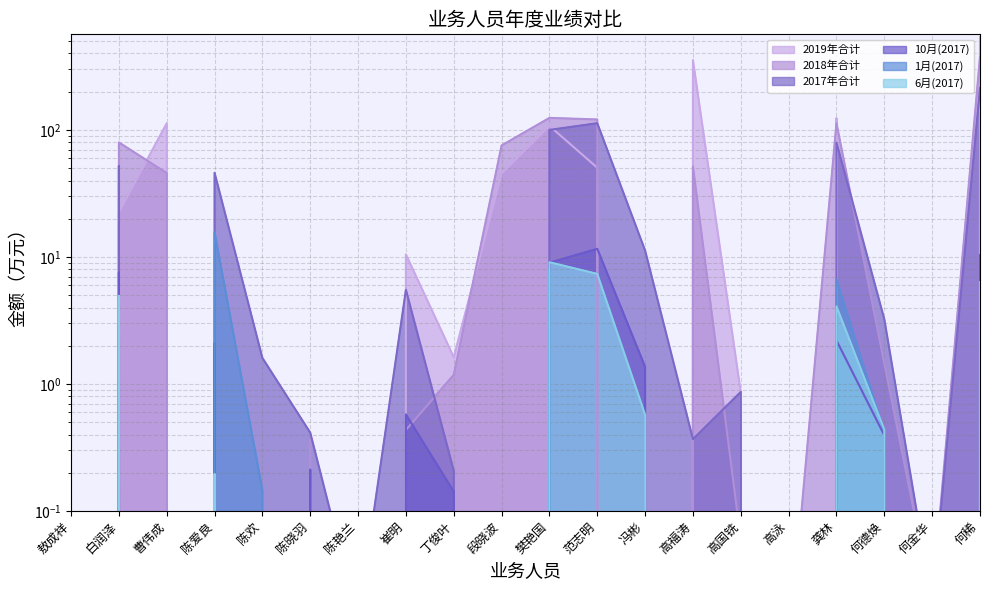

How many positive values does the 10月(2017) series have?

12